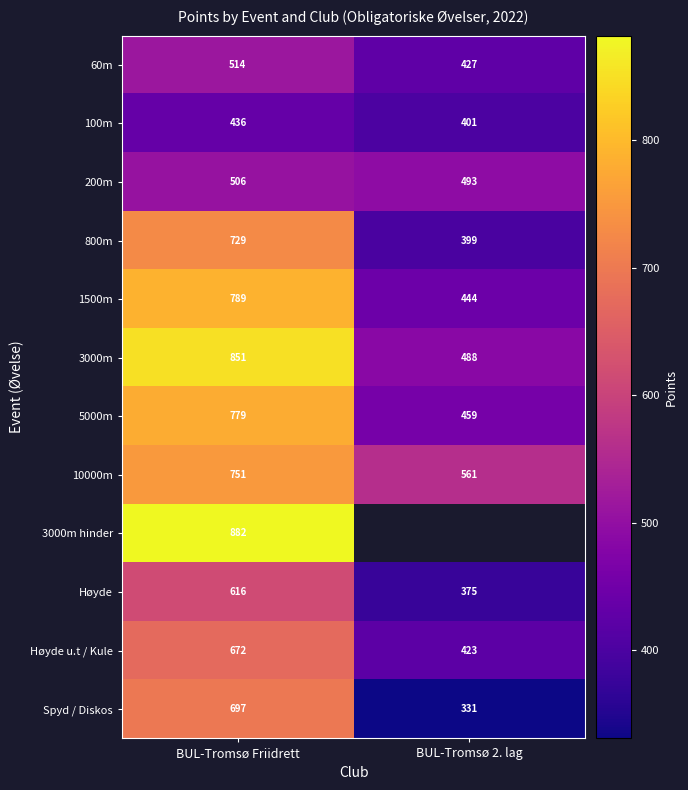

At which label does 1500m reach its minimum?

BUL-Tromsø 2. lag